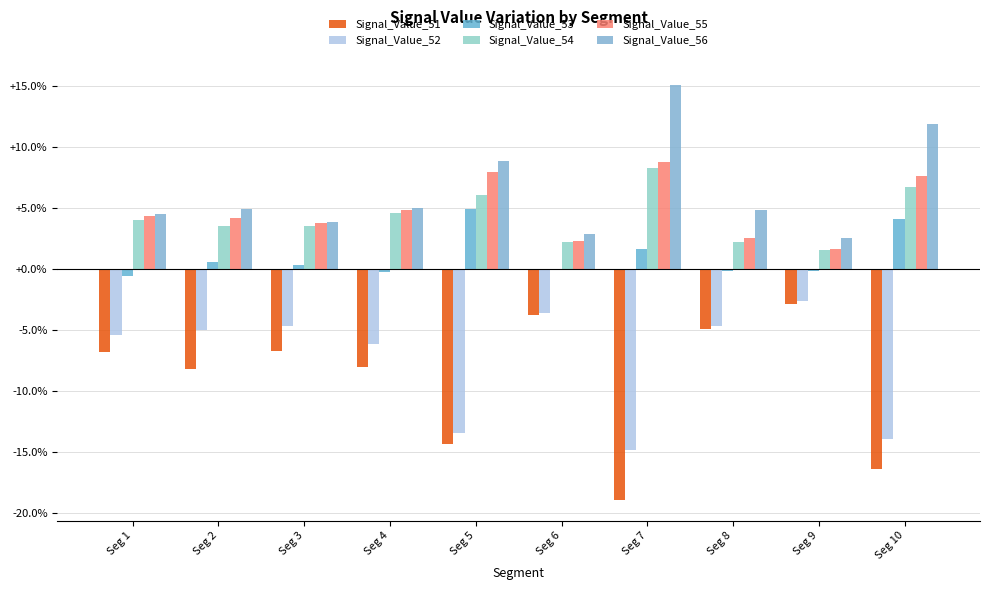

Does the chart contain stacked bars?

No